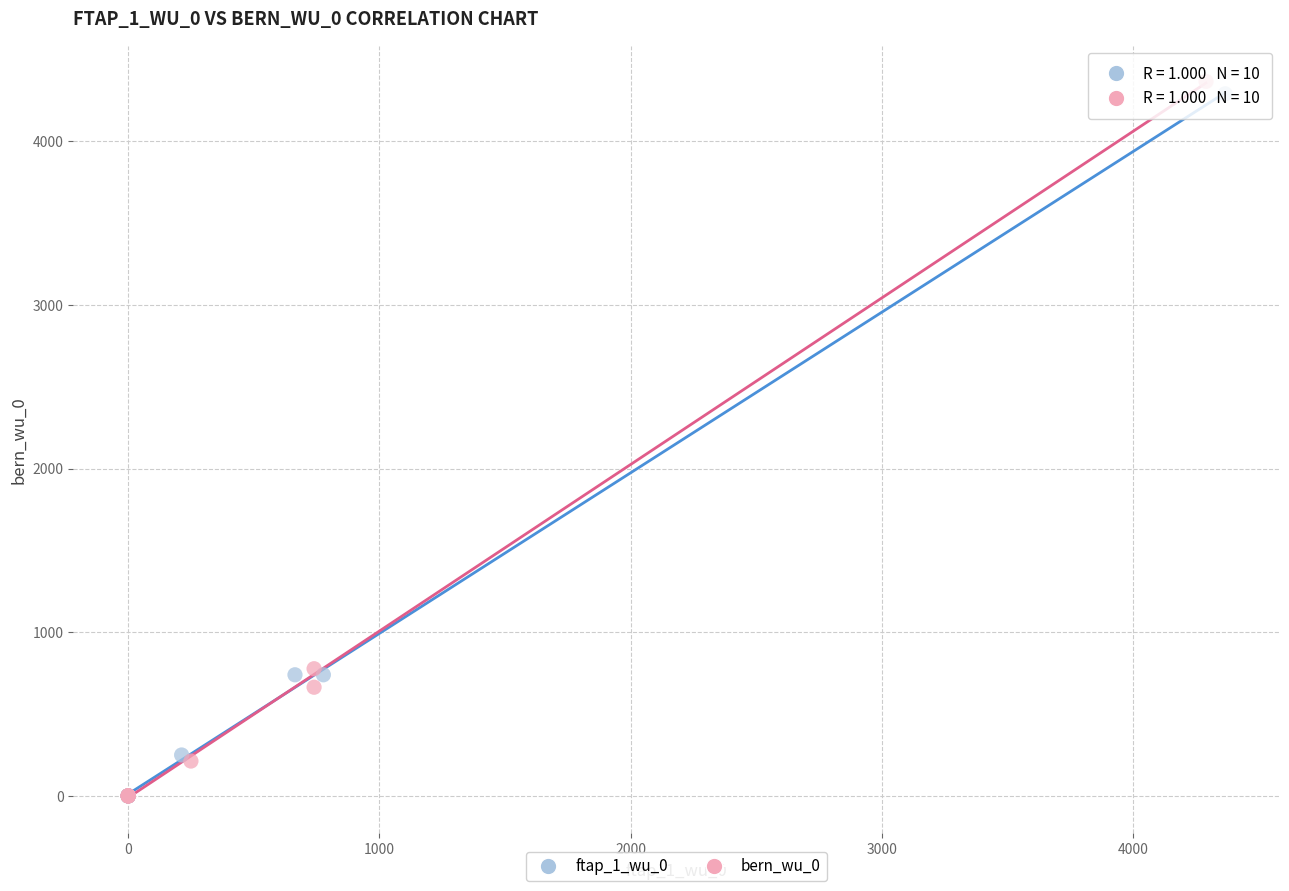

Which series has the largest Y range (max minus min)?

bern_wu_0